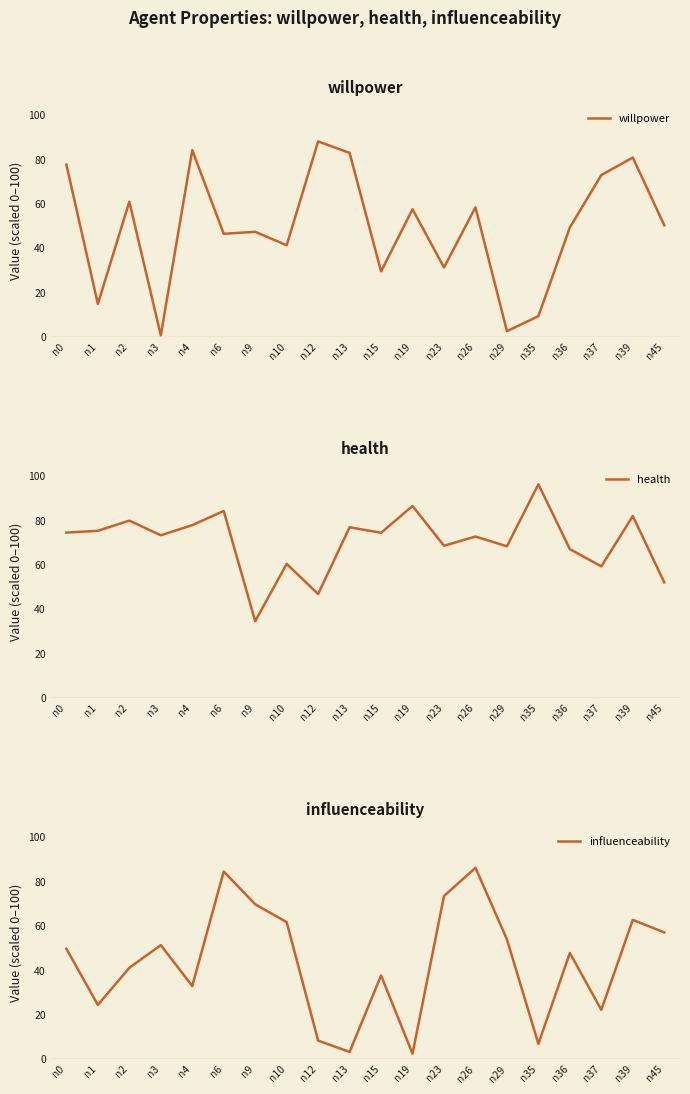

Between n13 and n12, which is larger?

n12